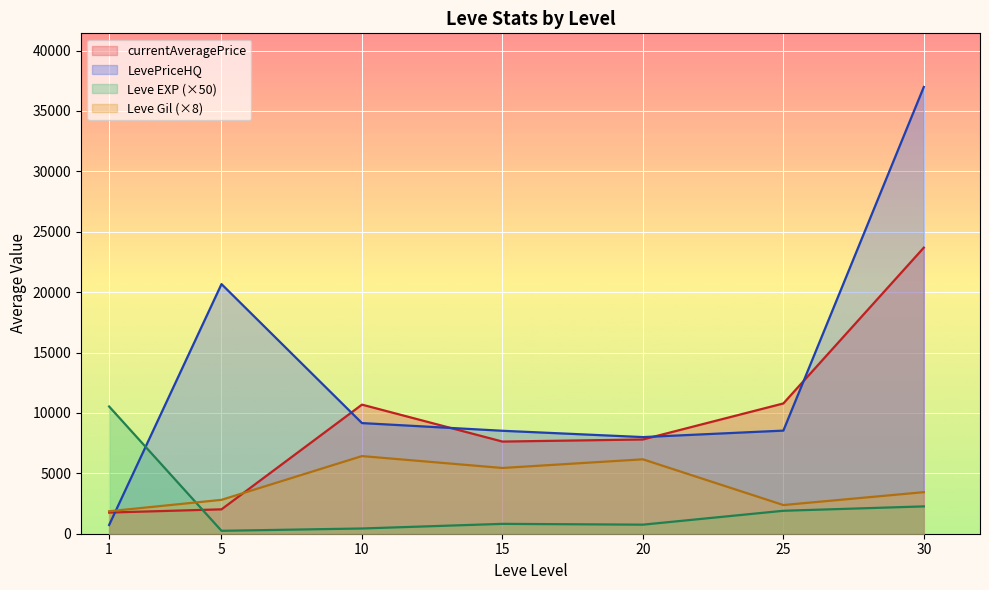

Which category has the lowest value in the LevePriceHQ series?

1